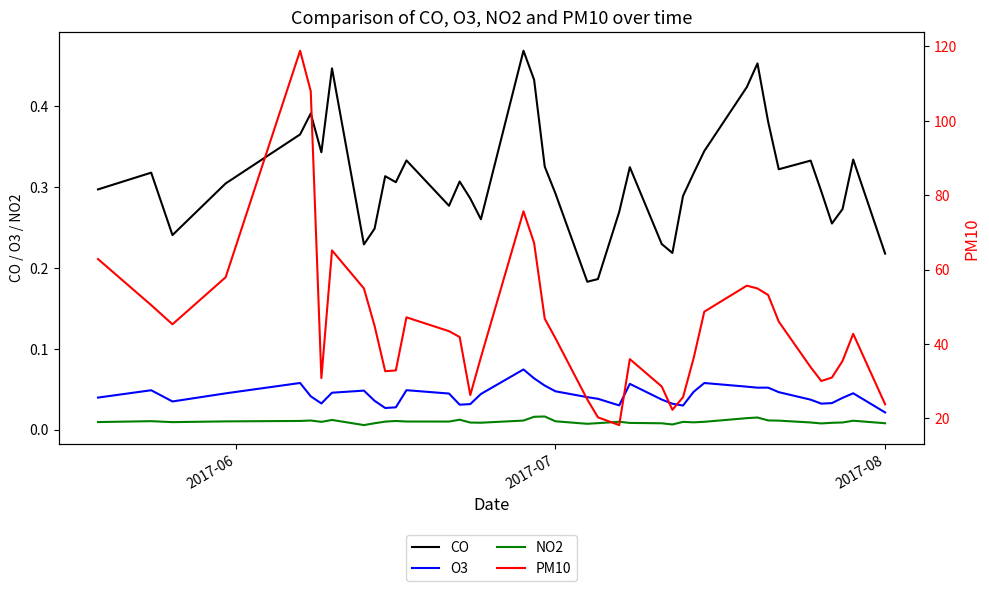

Reading left to right, list all the values displayed in this chart.

CO: 0.3	0.3	0.2	0.3	0.4	0.4	0.3	0.4	0.2	0.2	0.3	0.3	0.3	0.3	0.3	0.3	0.3	0.5	0.4	0.3	0.3	0.2	0.2	0.3	0.3	0.2	0.2	0.3	0.3	0.3	0.4	0.5	0.4	0.3	0.3	0.3	0.3	0.3	0.3	0.2
O3: 0.0	0.0	0.0	0.0	0.1	0.0	0.0	0.0	0.0	0.0	0.0	0.0	0.0	0.0	0.0	0.0	0.0	0.1	0.1	0.1	0.0	0.0	0.0	0.0	0.1	0.0	0.0	0.0	0.0	0.1	0.1	0.1	0.1	0.0	0.0	0.0	0.0	0.0	0.0	0.0
NO2: 0.0	0.0	0.0	0.0	0.0	0.0	0.0	0.0	0.0	0.0	0.0	0.0	0.0	0.0	0.0	0.0	0.0	0.0	0.0	0.0	0.0	0.0	0.0	0.0	0.0	0.0	0.0	0.0	0.0	0.0	0.0	0.0	0.0	0.0	0.0	0.0	0.0	0.0	0.0	0.0
PM10: 62.8	50.4	45.3	57.9	118.8	108.0	30.8	65.1	54.9	44.9	32.7	32.9	47.1	43.4	41.9	26.3	36.4	75.6	67.1	46.8	41.5	25.1	20.3	18.2	35.9	28.6	22.3	25.7	36.2	48.7	55.7	54.9	53.2	46.0	33.7	30.0	31.0	35.4	42.7	23.8